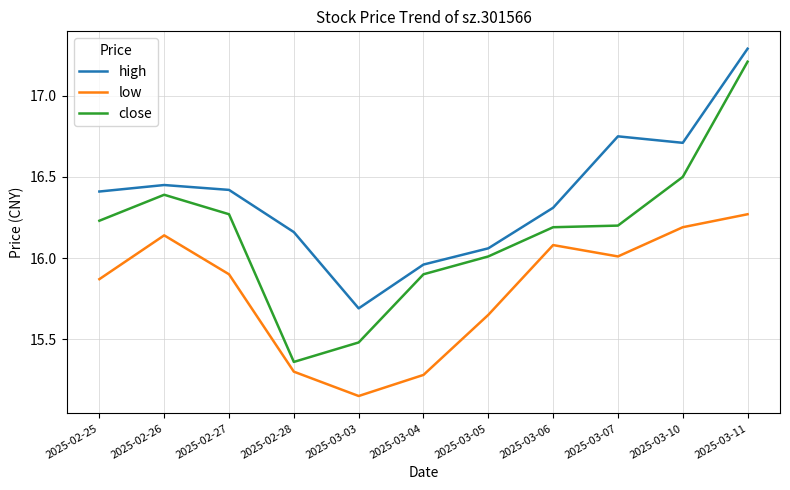

In low, how many points are lower than both neighbors (excluding endpoints)?

2